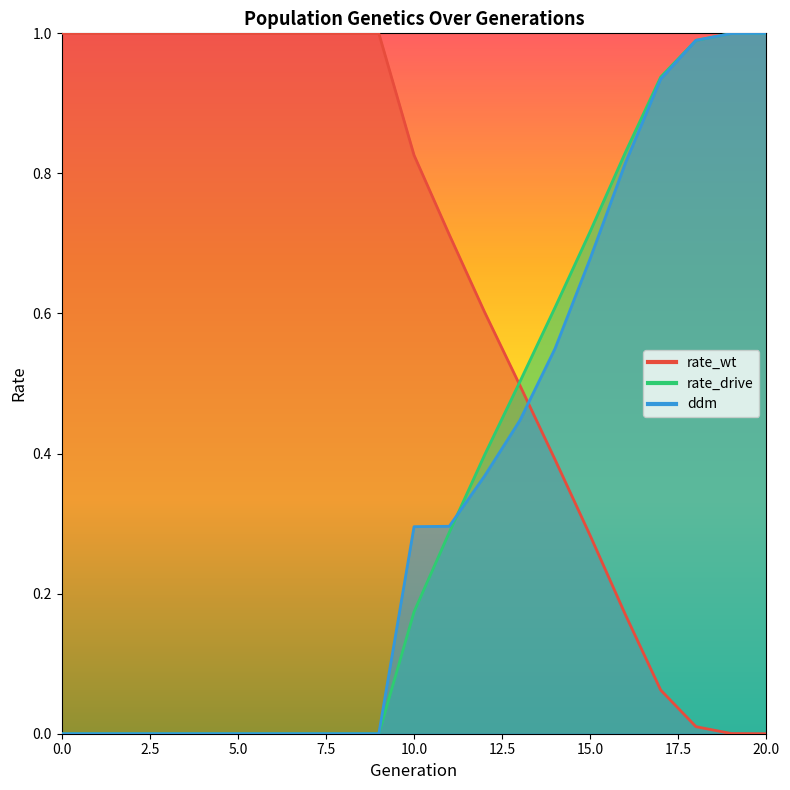

Reading left to right, transcribe all the data shown in this chart.

rate_wt: 0=1.0	1=1.0	2=1.0	3=1.0	4=1.0	5=1.0	6=1.0	7=1.0	8=1.0	9=1.0	10=0.8	11=0.7	12=0.6	13=0.5	14=0.4	15=0.3	16=0.2	17=0.1	18=0.0	19=0.0	20=0.0
rate_drive: 0=0.0	1=0.0	2=0.0	3=0.0	4=0.0	5=0.0	6=0.0	7=0.0	8=0.0	9=0.0	10=0.2	11=0.3	12=0.4	13=0.5	14=0.6	15=0.7	16=0.8	17=0.9	18=1.0	19=1.0	20=1.0
ddm: 0=0.0	1=0.0	2=0.0	3=0.0	4=0.0	5=0.0	6=0.0	7=0.0	8=0.0	9=0.0	10=0.3	11=0.3	12=0.4	13=0.4	14=0.5	15=0.7	16=0.8	17=0.9	18=1.0	19=1.0	20=1.0